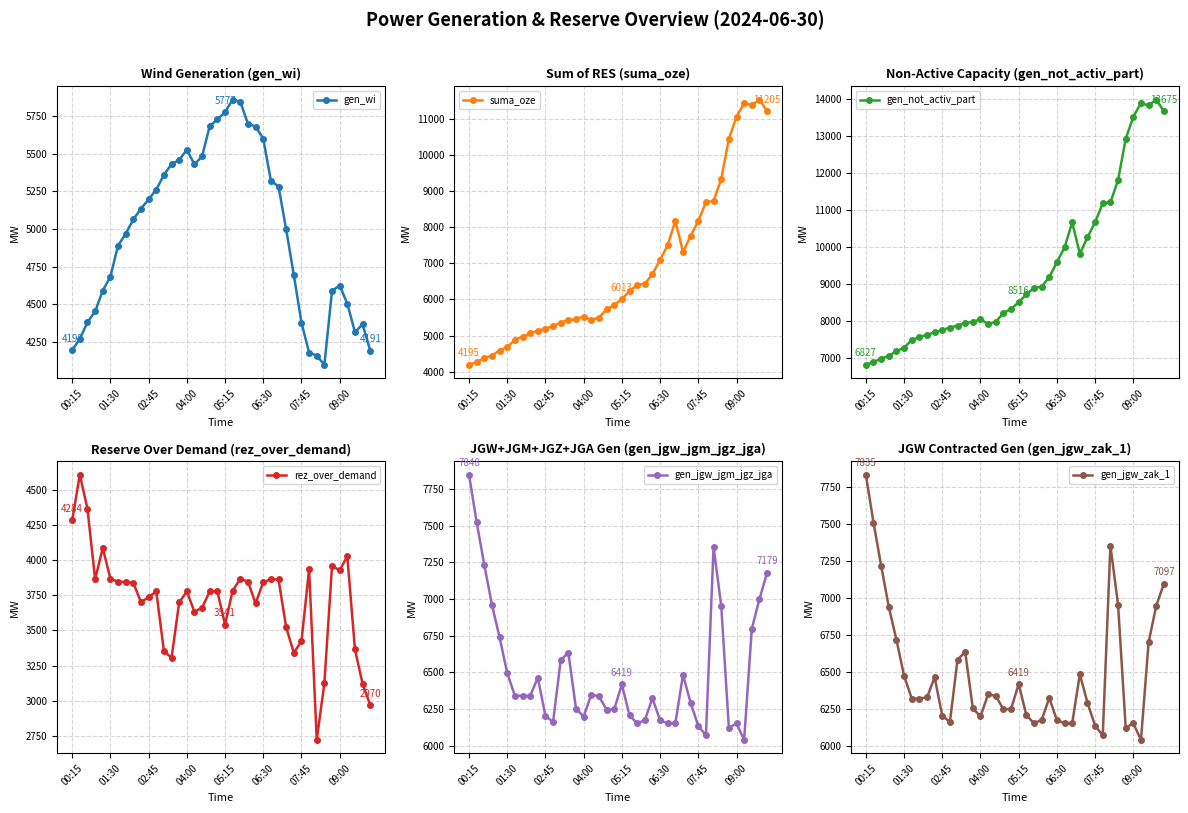

The gen_wi series shows 4378 at 07:45. True or false?

True